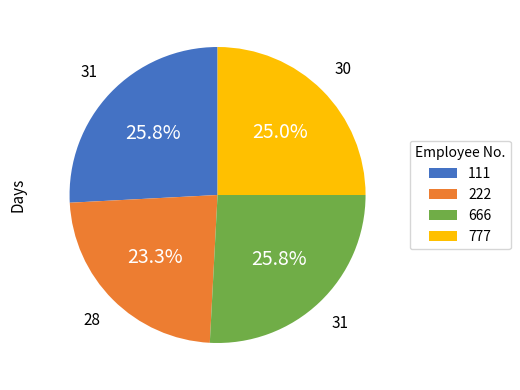

Do 111 and 222 together represent more than half of the pie?

No